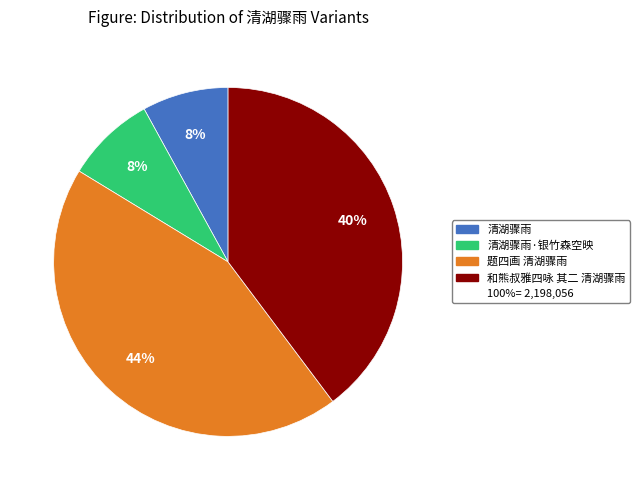

To the nearest percent, what is the difference between the largest and smallest slice percentages?

36%